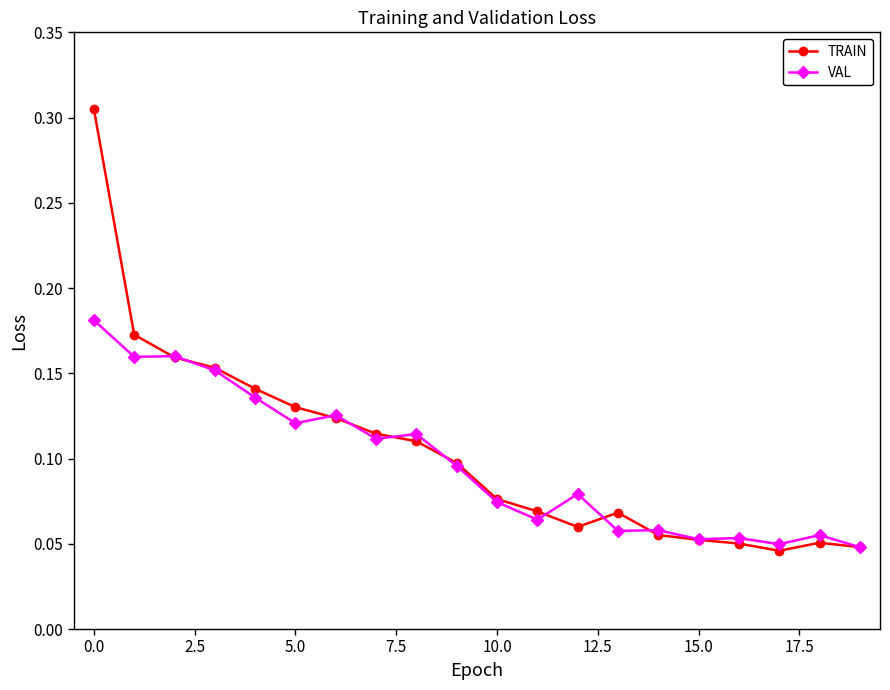

Count the VAL values in the range 0 to 1.

20